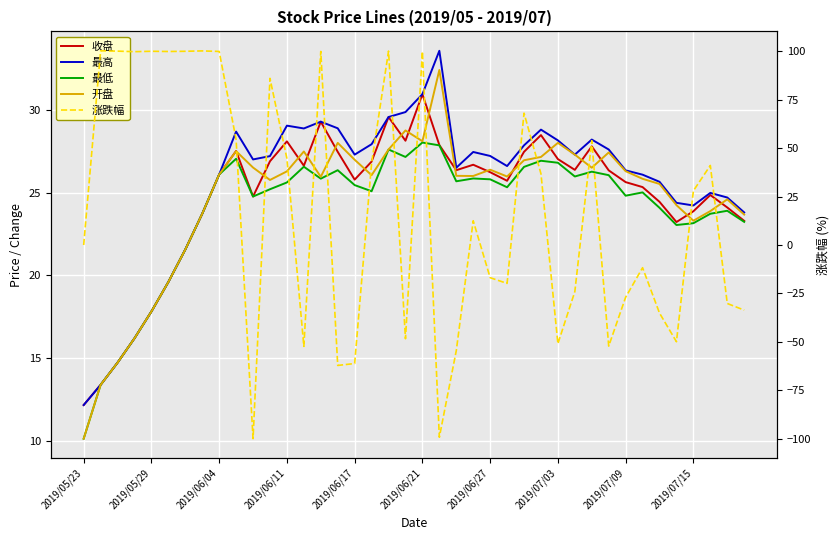

Between 19 and 31, which series saw the biggest shift?

涨跌幅